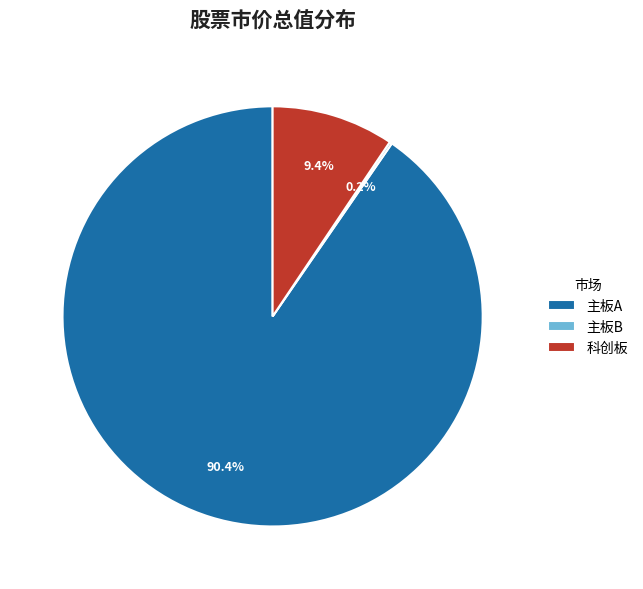

To the nearest percent, what is the difference between the largest and smallest slice percentages?

90%